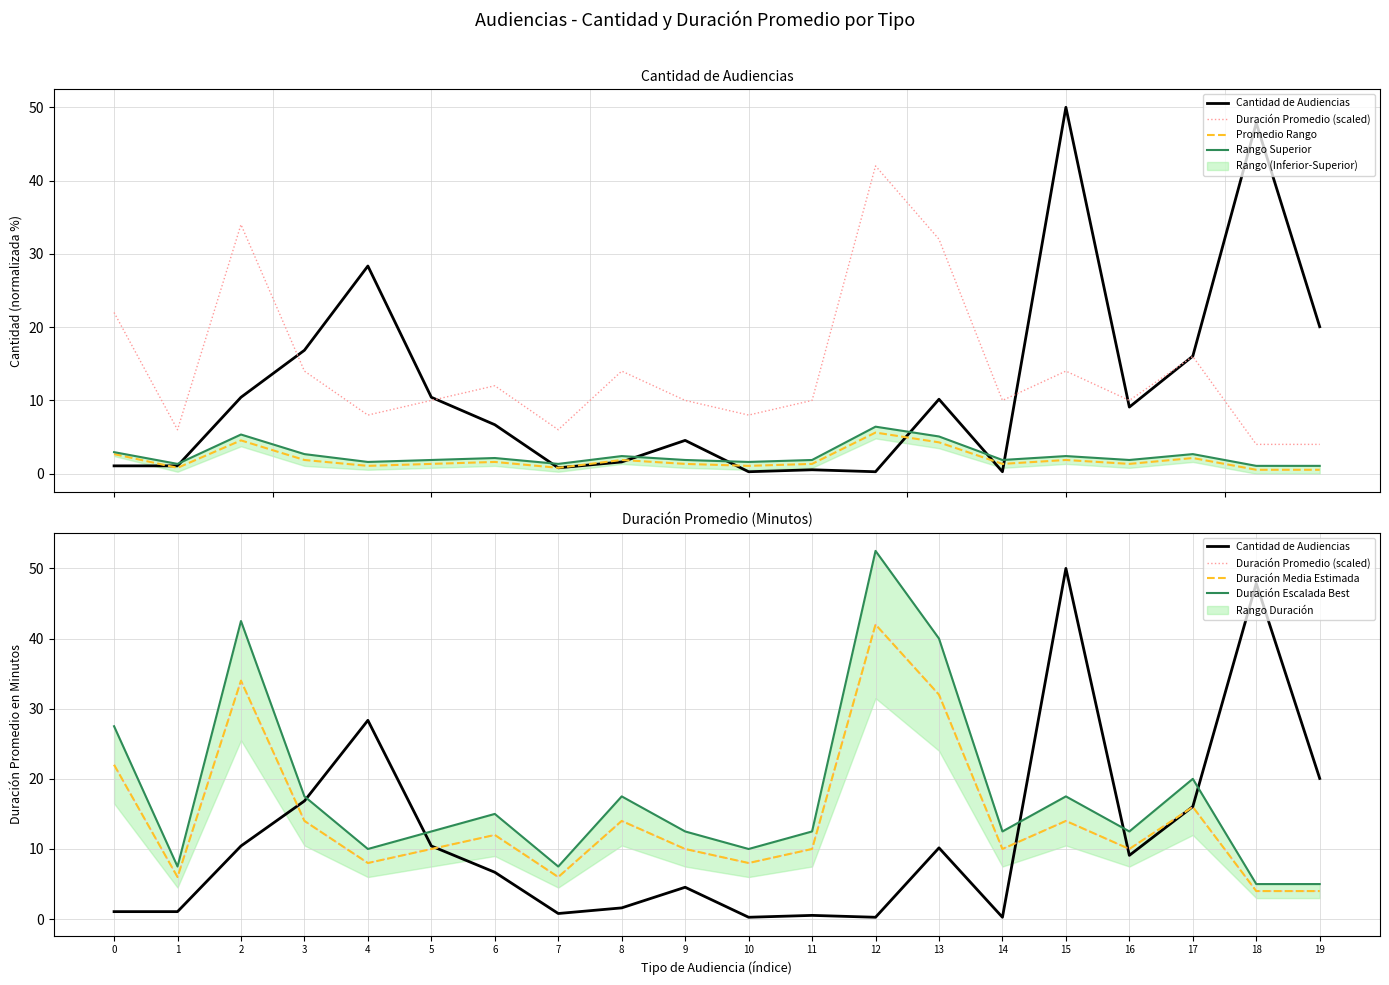

How many distinct data groups are displayed?

6